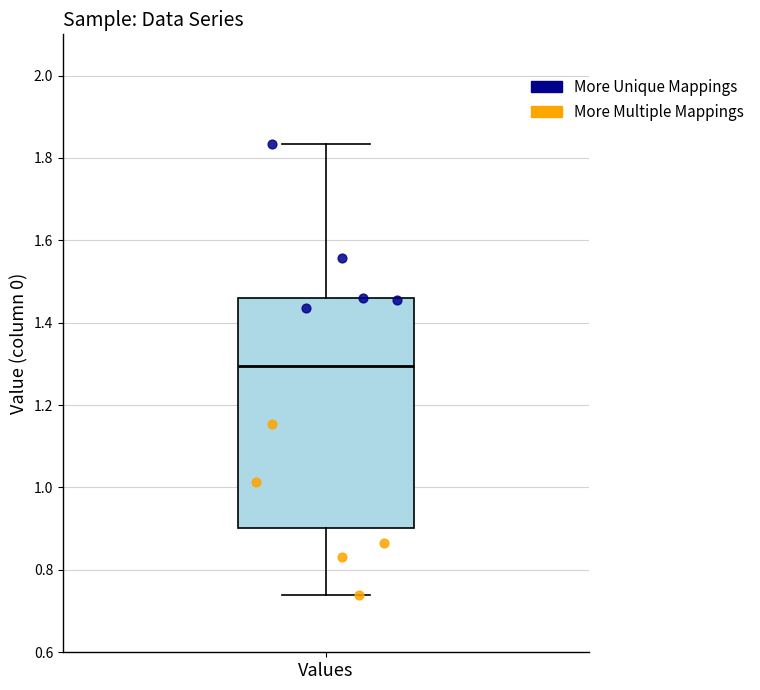

Transcribe this box plot: give where the median line is, the range the box spans, and where the two whiskers end, as read against the y-axis. The values are not printed on the chart, so give them approximately, as read against the axis.

median 1.30, box 0.90 to 1.46, whiskers 0.74 to 1.84